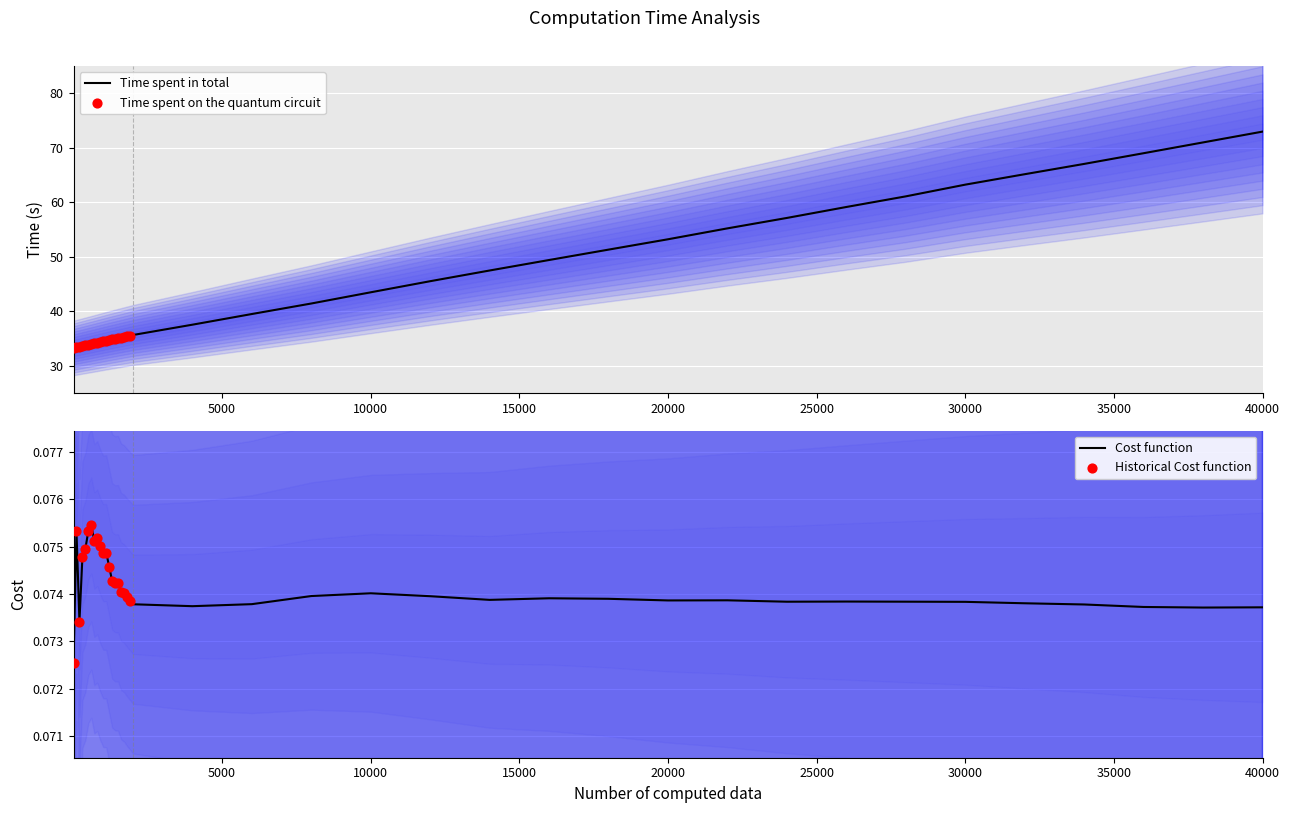

At which label does Time spent in total reach its peak?

40000